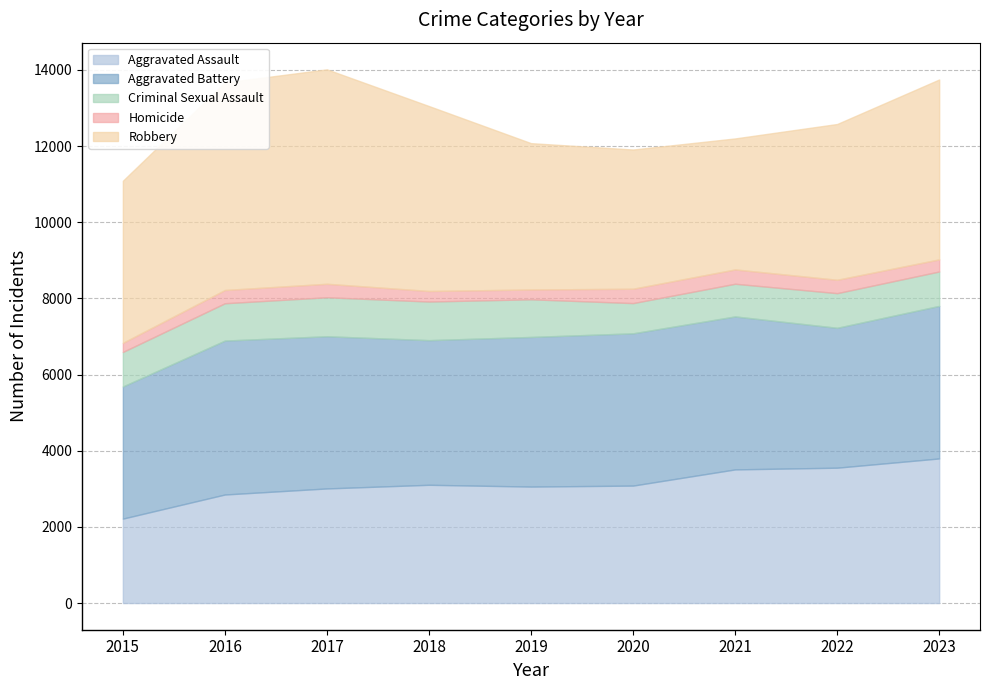

True or false: Aggravated Assault and Criminal Sexual Assault cross at least once.

False